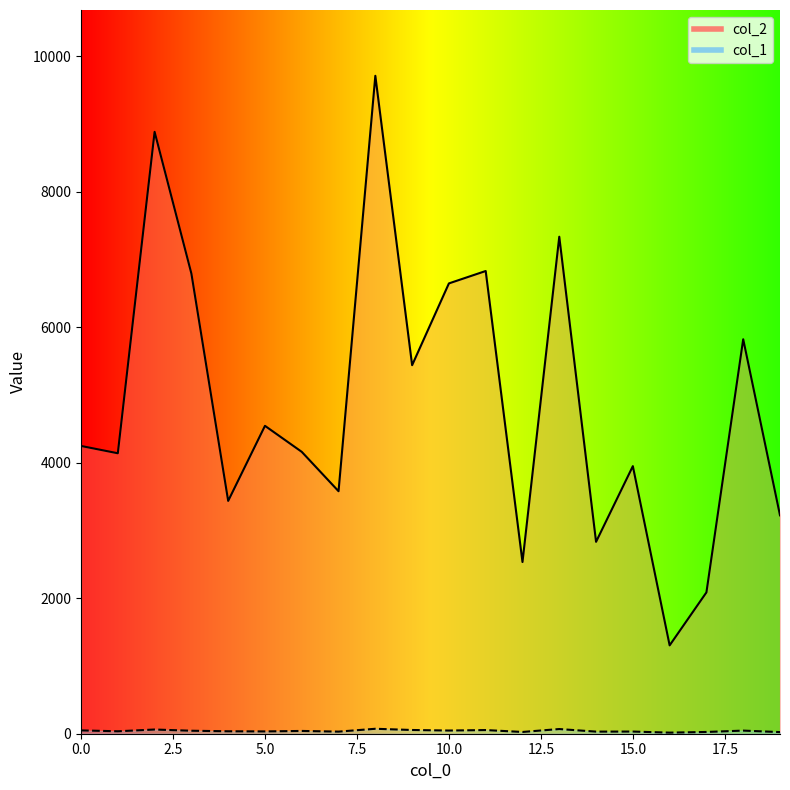

True or false: col_1 has a value of 7 at 12.

False